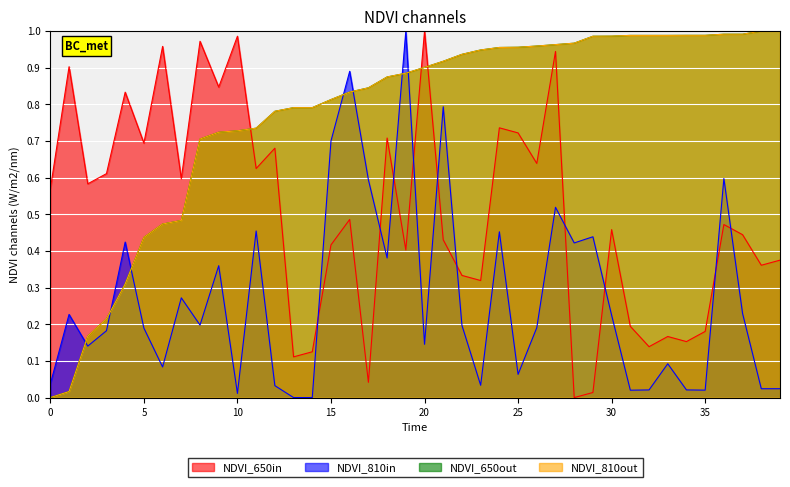

True or false: NDVI_650out and NDVI_810in cross at least once.

True